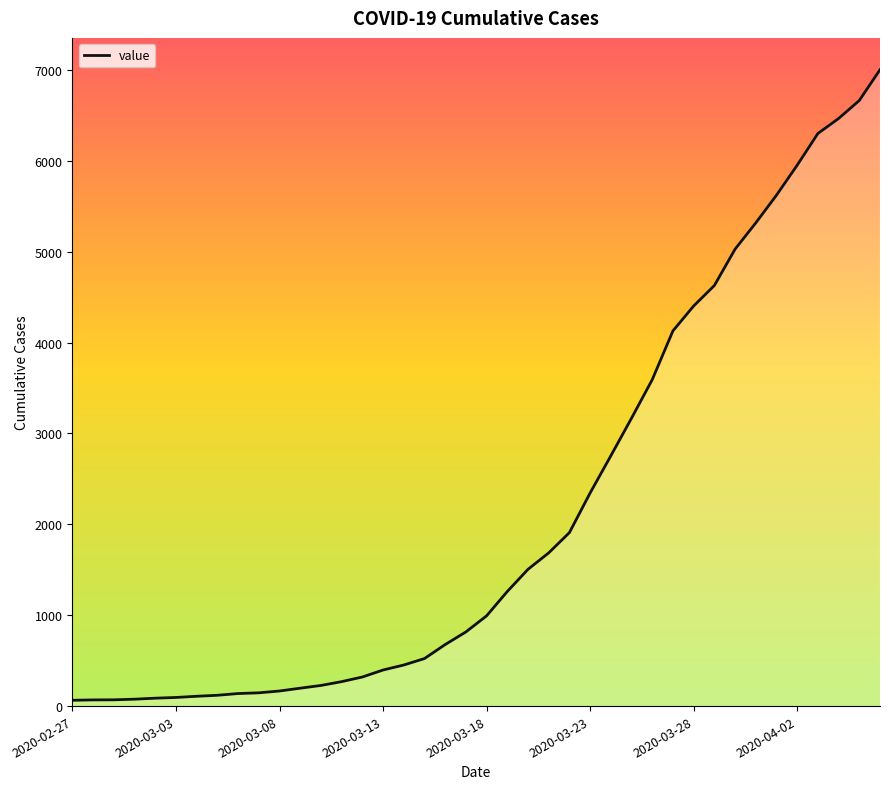

What is the greatest value displayed?

7003